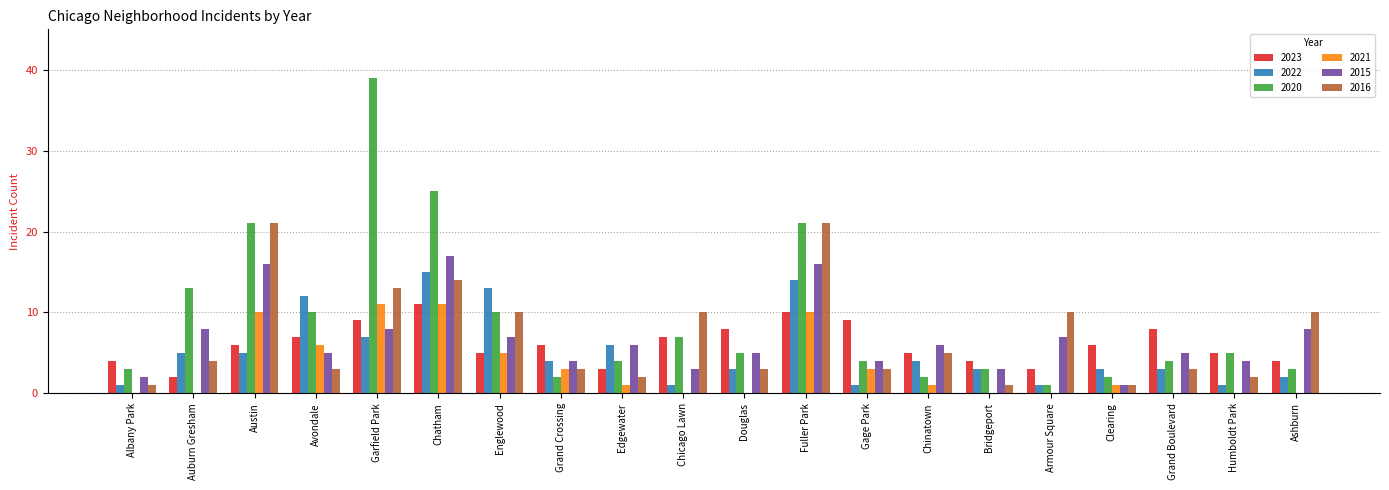

What is the sum of the 2021 values at Clearing and Garfield Park?

12